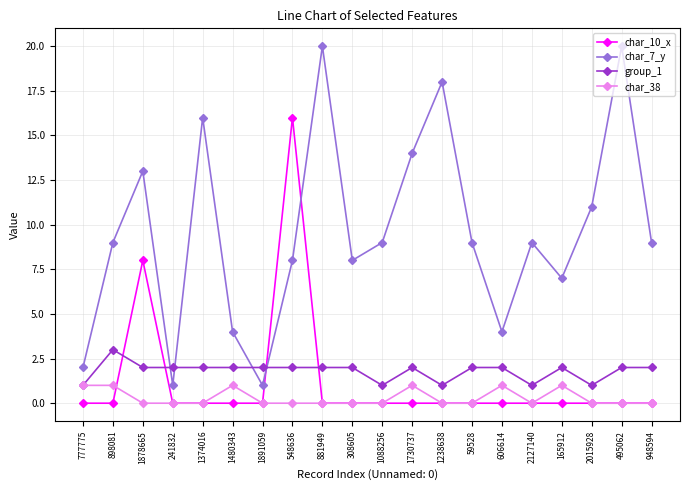

True or false: char_10_x and group_1 intersect in this chart.

True